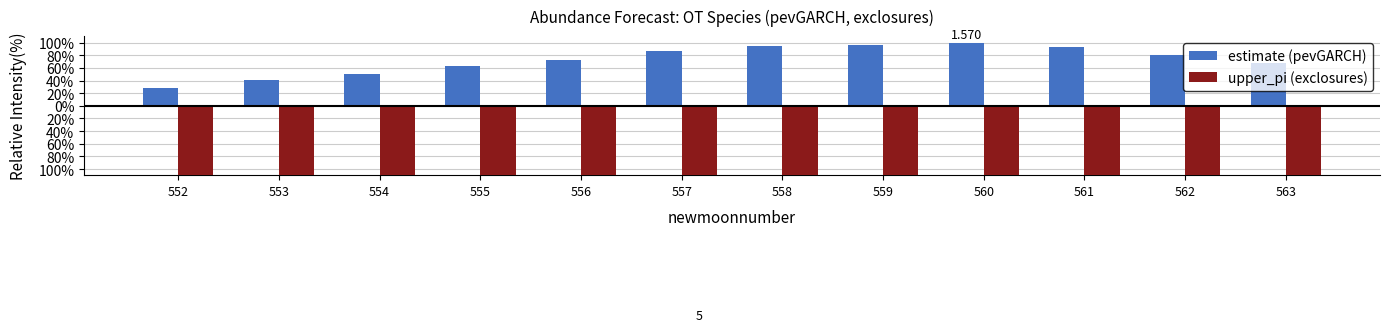

At which category is the sum across all series the highest?

553